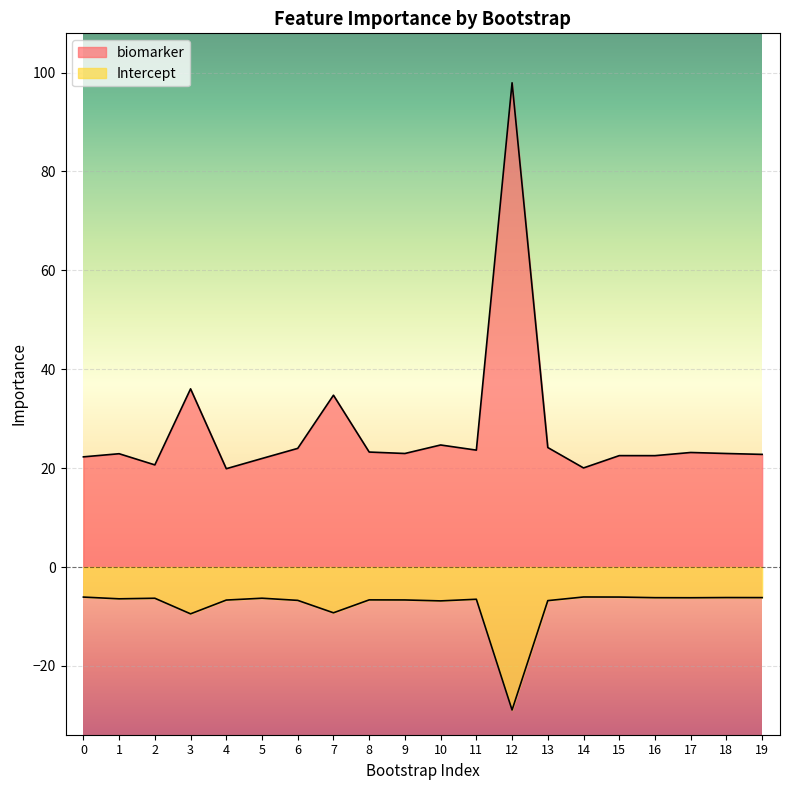

Rank the series by their average value, from highest to lowest.

biomarker, Intercept